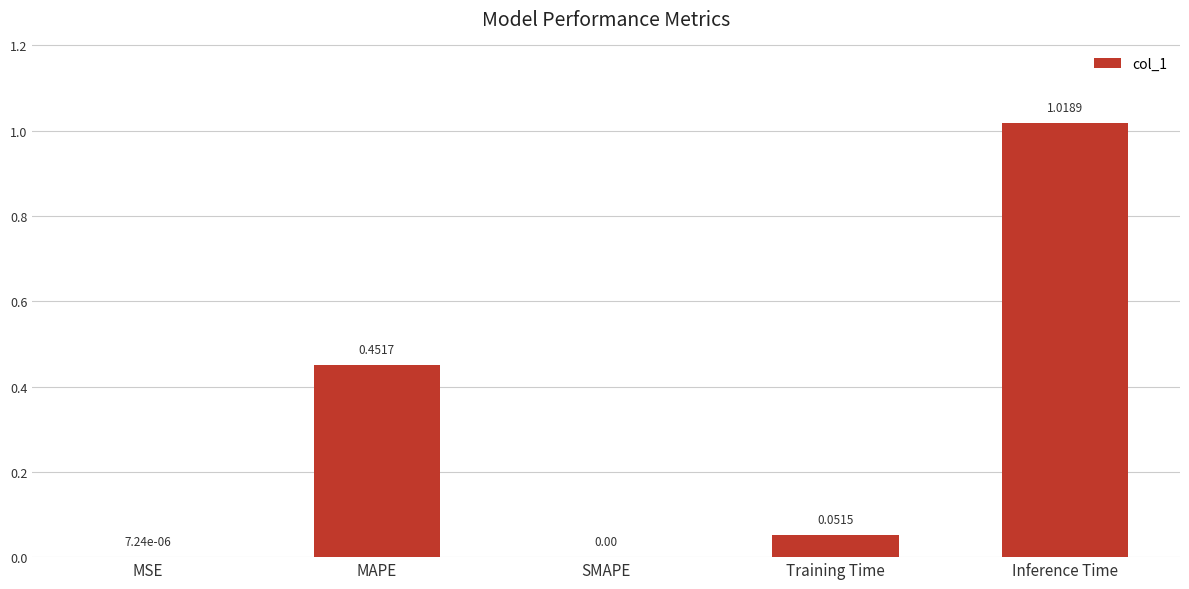

Which has a higher value, MAPE or Training Time?

MAPE